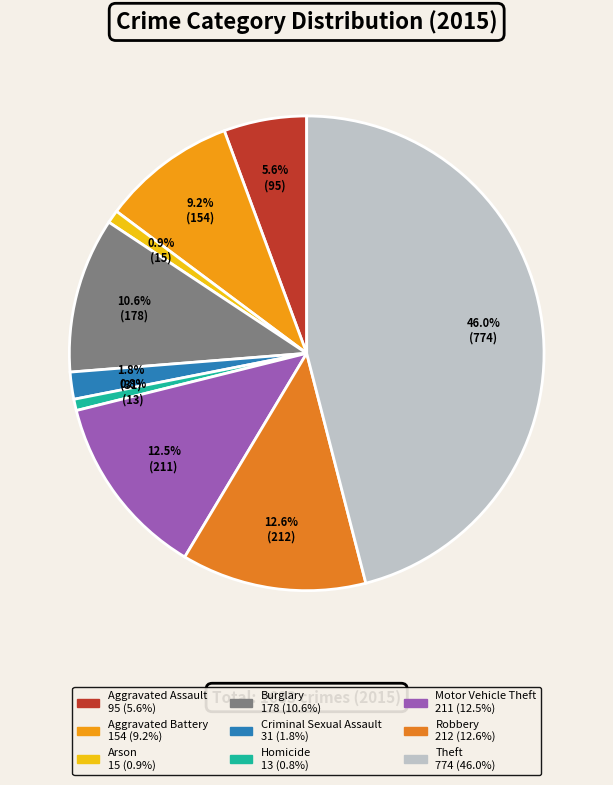

How many segments does this pie chart have?

9